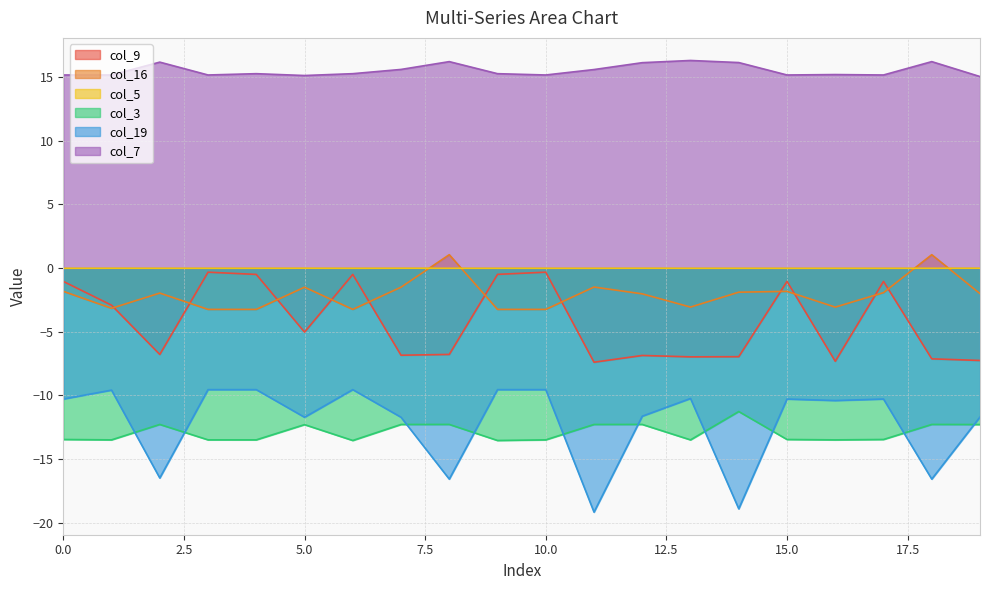

In col_5, how many points are lower than both neighbors (excluding endpoints)?

6